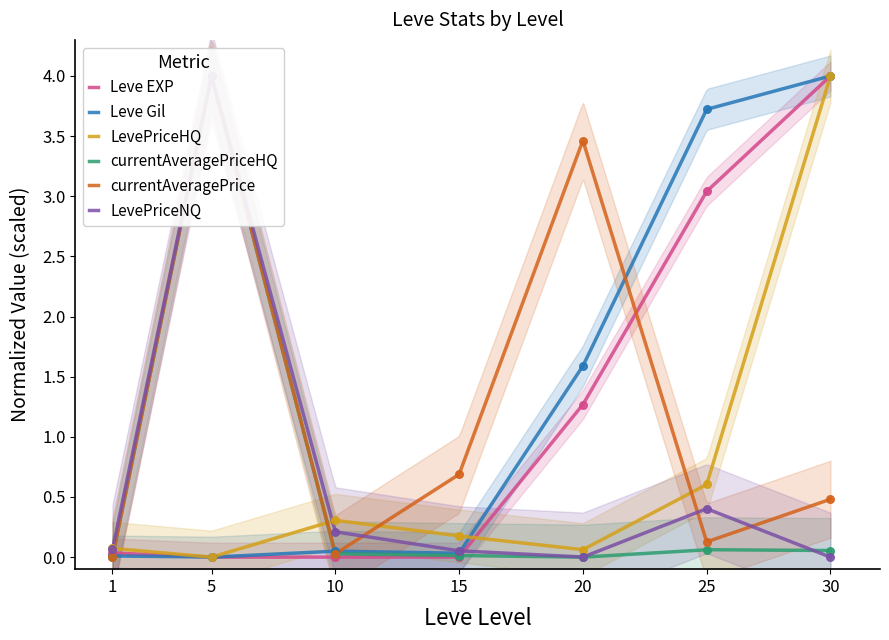

Which series contains the highest Y value?

Leve EXP